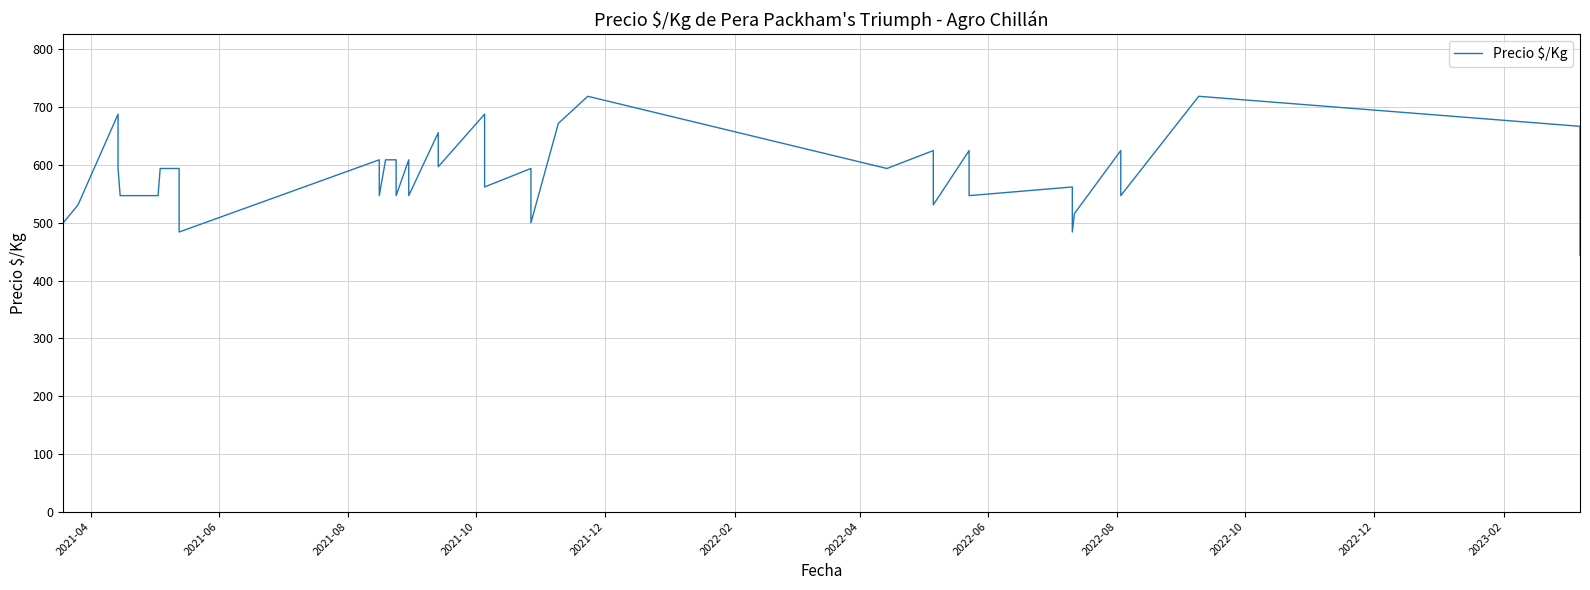

How many categories are shown in the chart?

40